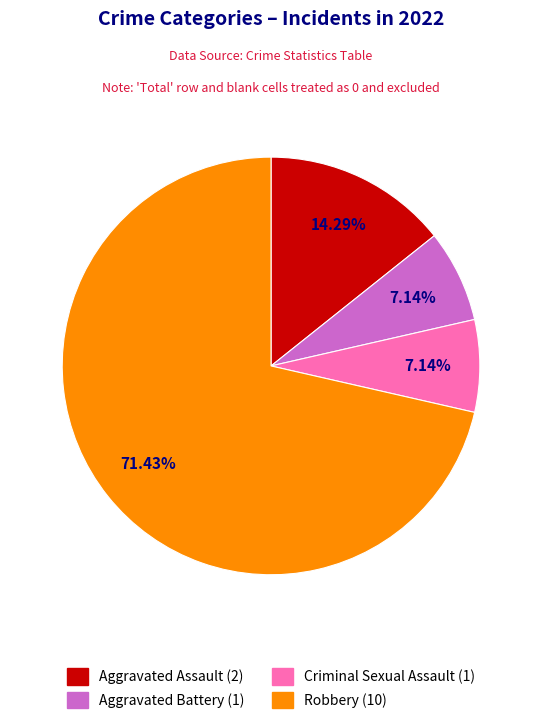

Is the sum of Aggravated Assault and Aggravated Battery greater than half?

No